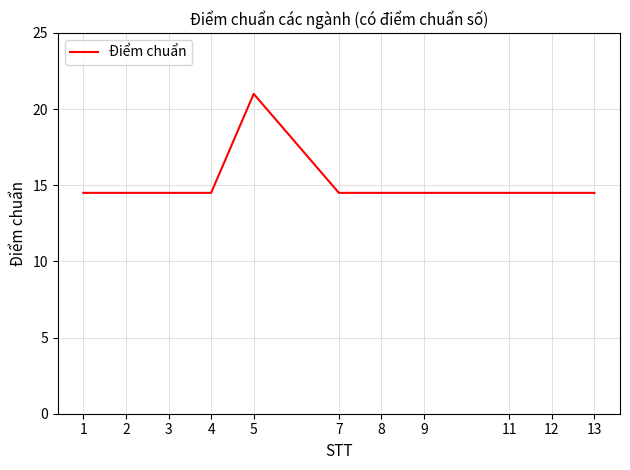

What is the maximum value shown in the chart?

21.0